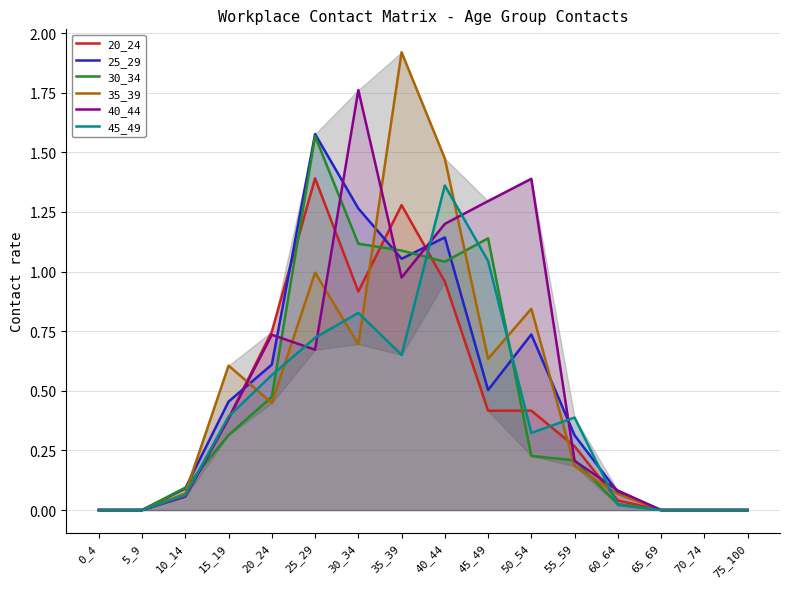

Between 5_9 and 15_19, which series saw the biggest shift?

35_39